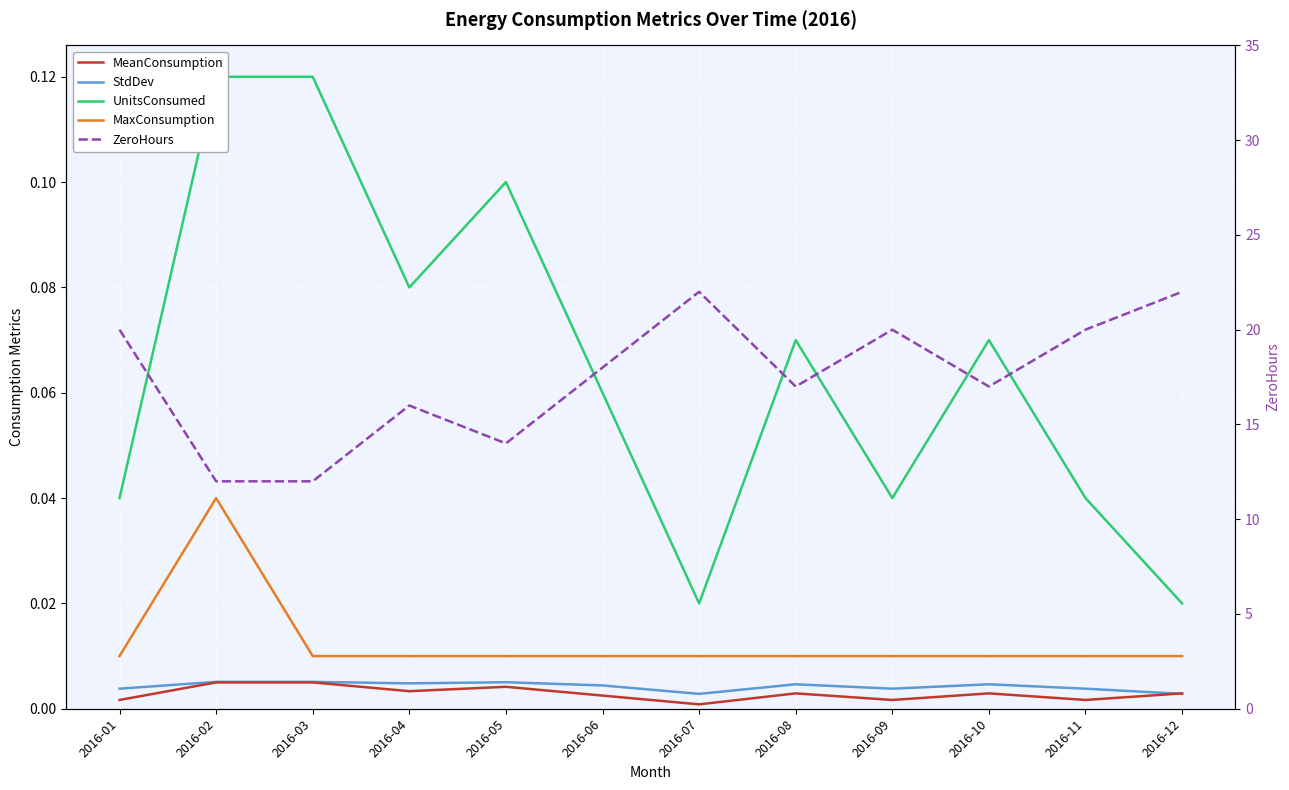

Which category has the lowest value in the MaxConsumption series?

2016-01